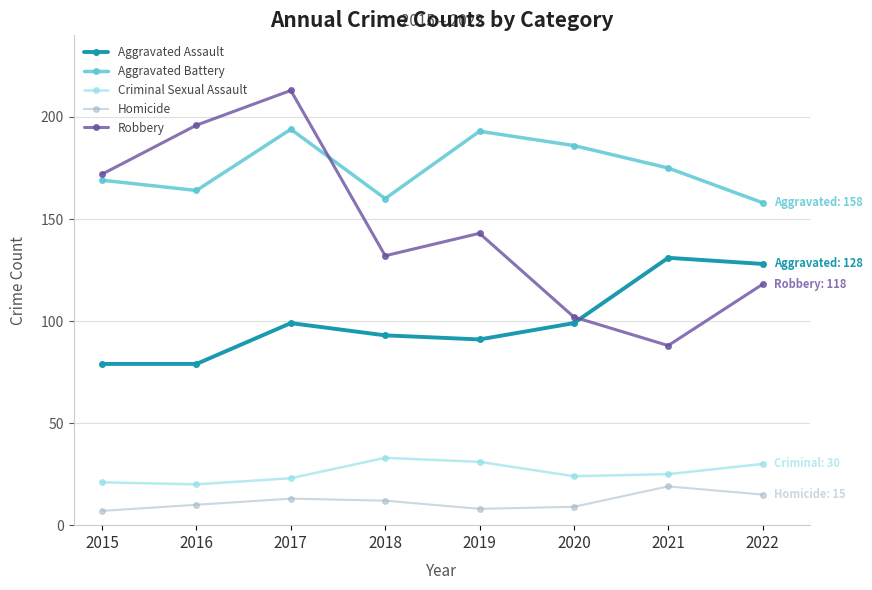

Reading left to right, transcribe all the data shown in this chart.

Aggravated Assault: 79	79	99	93	91	99	131	128
Aggravated Battery: 169	164	194	160	193	186	175	158
Criminal Sexual Assault: 21	20	23	33	31	24	25	30
Homicide: 7	10	13	12	8	9	19	15
Robbery: 172	196	213	132	143	102	88	118